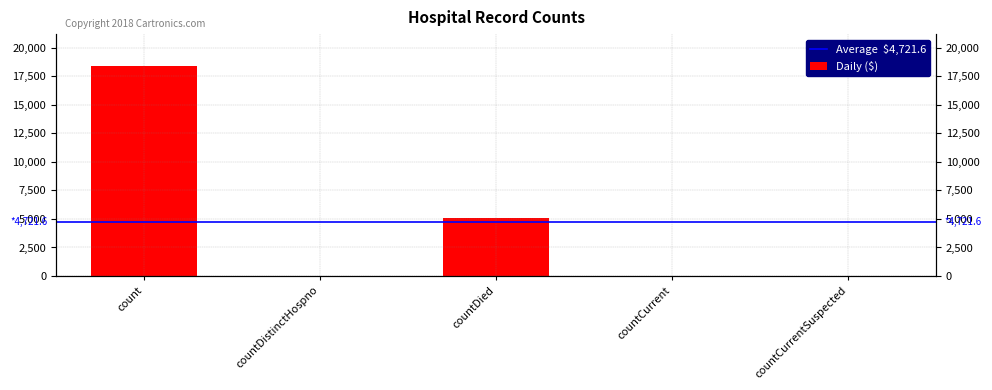

Does the chart contain stacked bars?

No